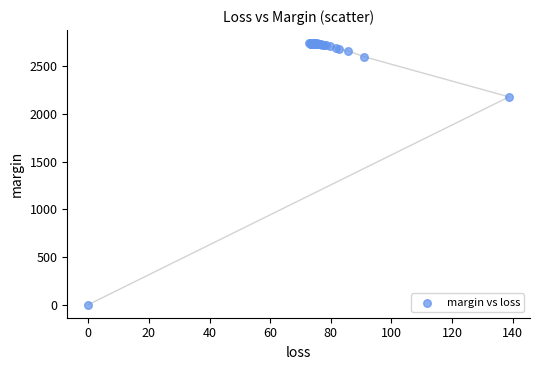

What Y value in the scatter plot is closest to 1372?

2180.3